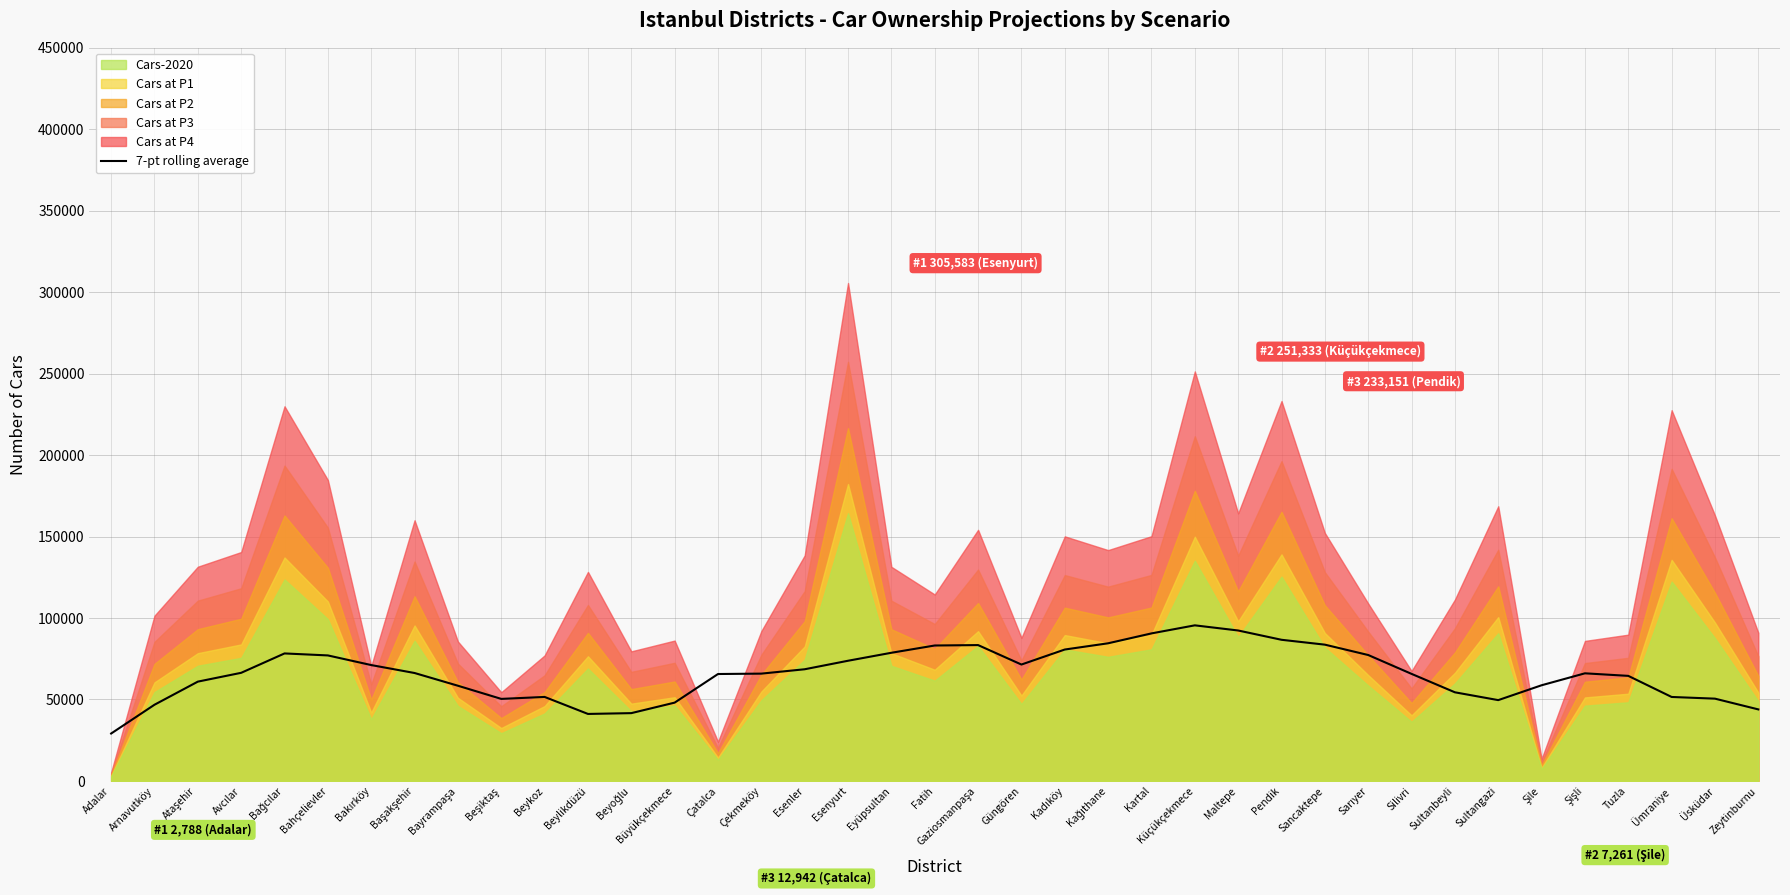

What is the sum of all values?

2572362.4